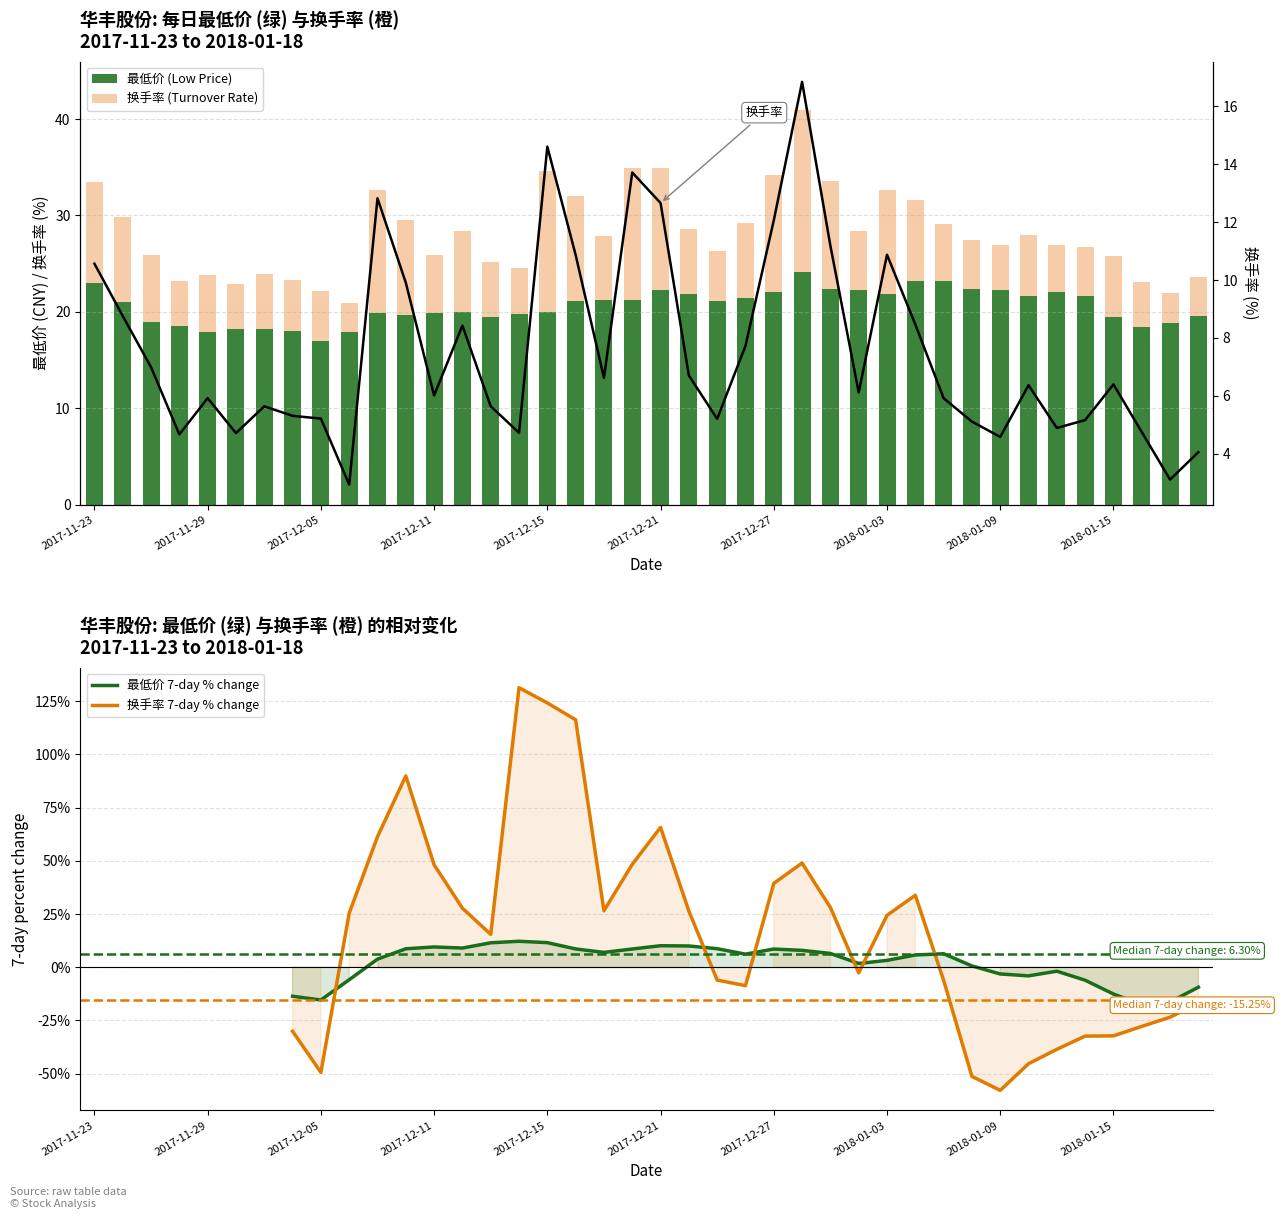

What is the maximum value shown in the chart?

24.1